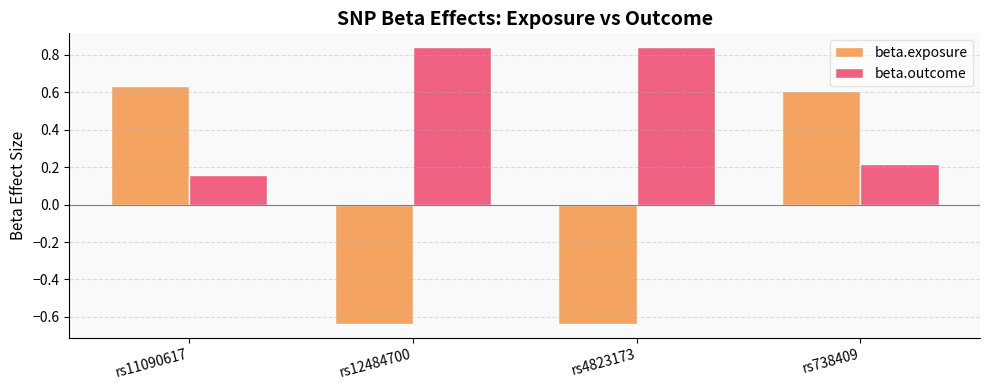

Which series has the largest total across all categories?

beta.outcome